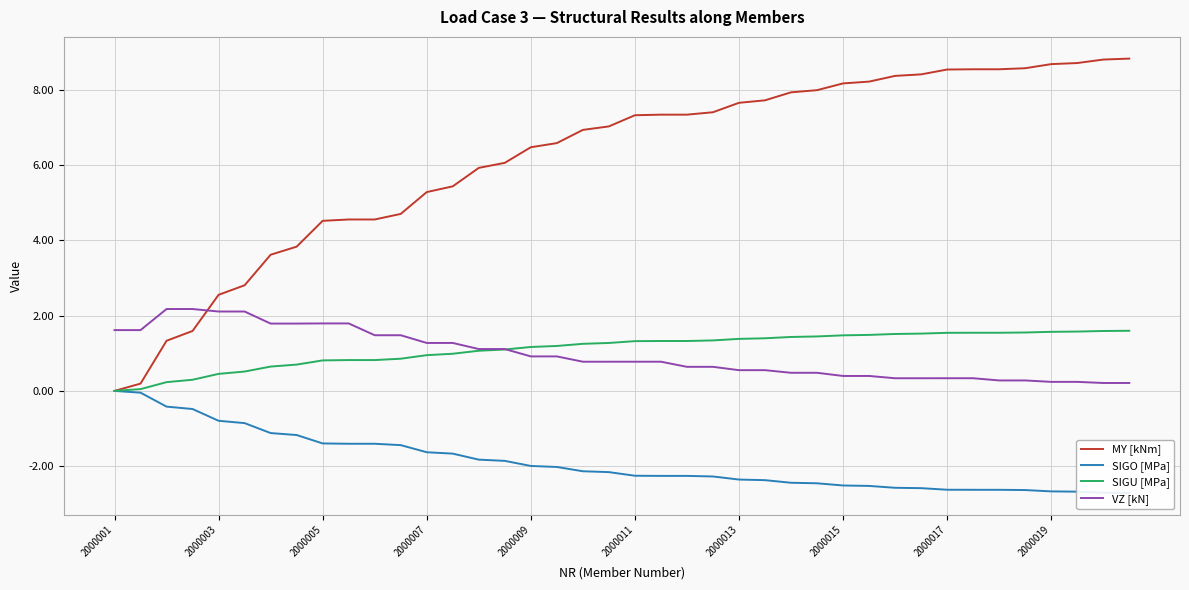

What is the value of the SIGO [MPa] point at the 39th from the left?

-2.7